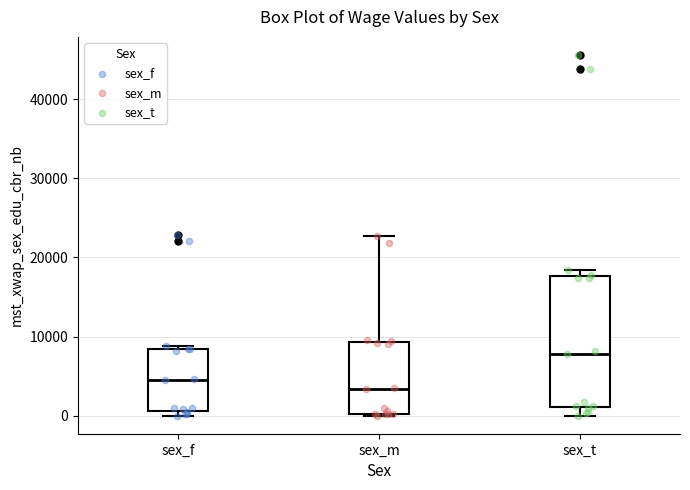

Where does the median line of the box for sex_m sit on the y-axis? The values are not printed on the chart, so give them approximately, as read against the axis.

3000